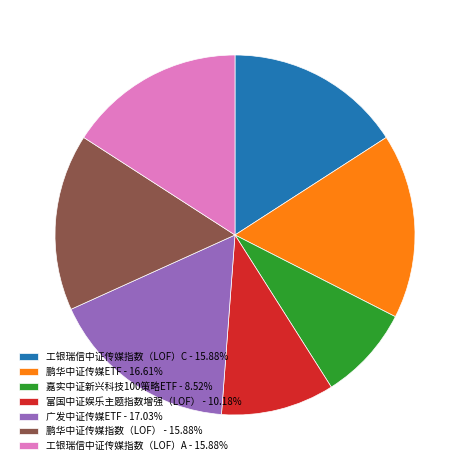

What is the ratio of the value at 鹏华中证传媒指数（LOF） - 15.88% to the value at 富国中证娱乐主题指数增强（LOF） - 10.18%?

1.6